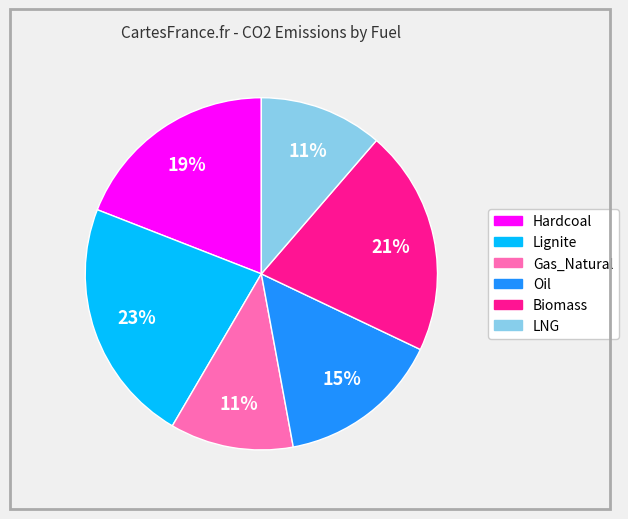

What is the largest slice in the pie chart?

Lignite